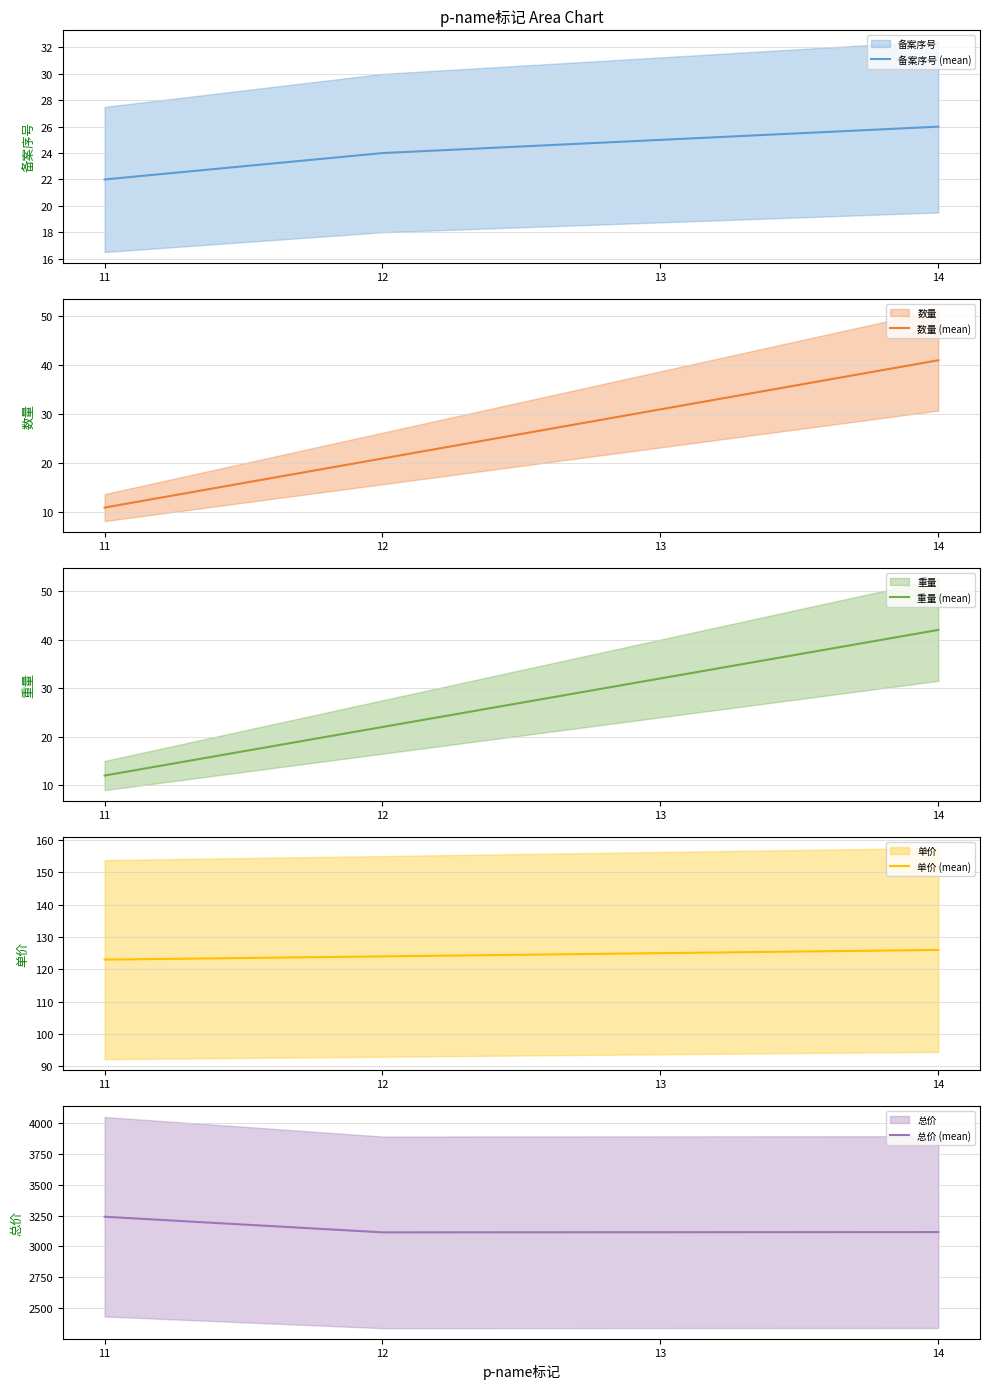

What is the sum of all 备案序号 (mean) values?

97